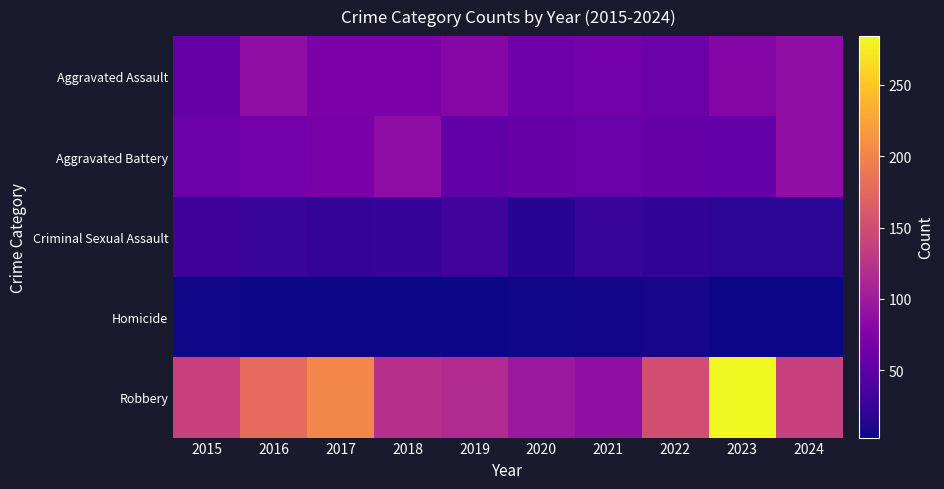

What is the total value across all series at 2020?

237